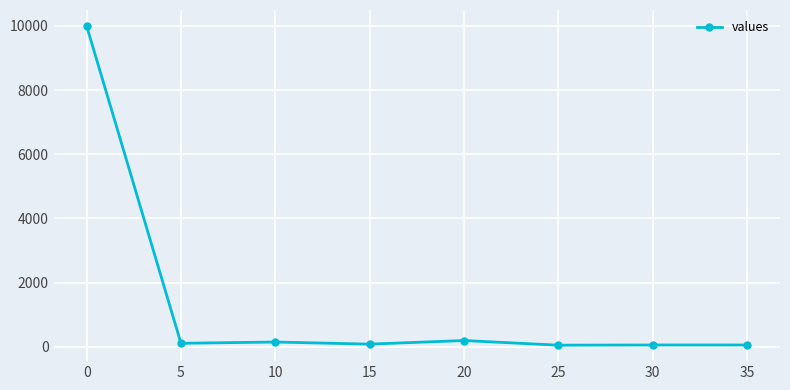

What is the difference between the maximum and minimum values?

9954